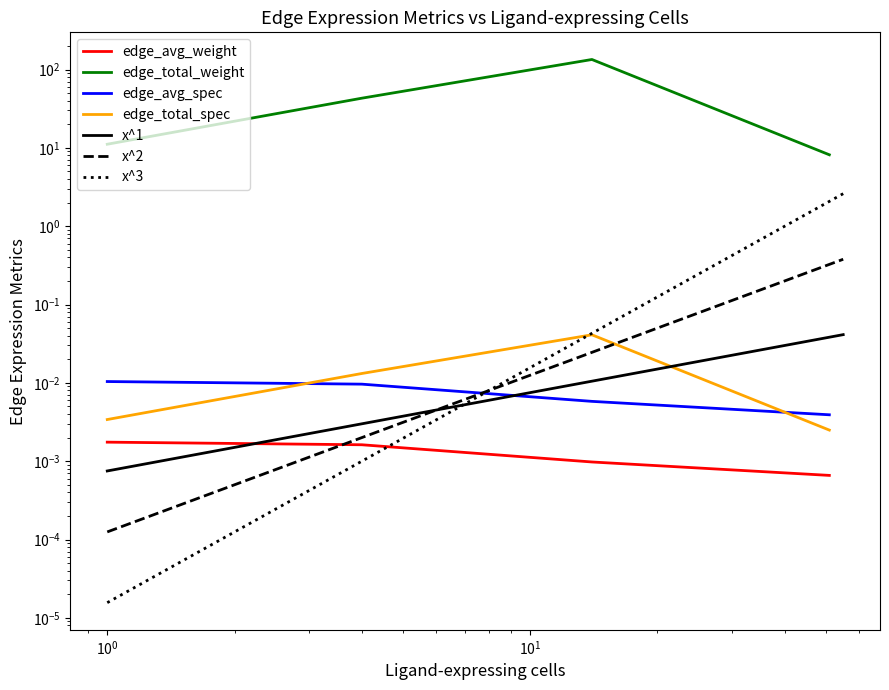

Is the value of Edge total expression derived specificity at 1 greater than the value of Edge total expression weight at 1?

No